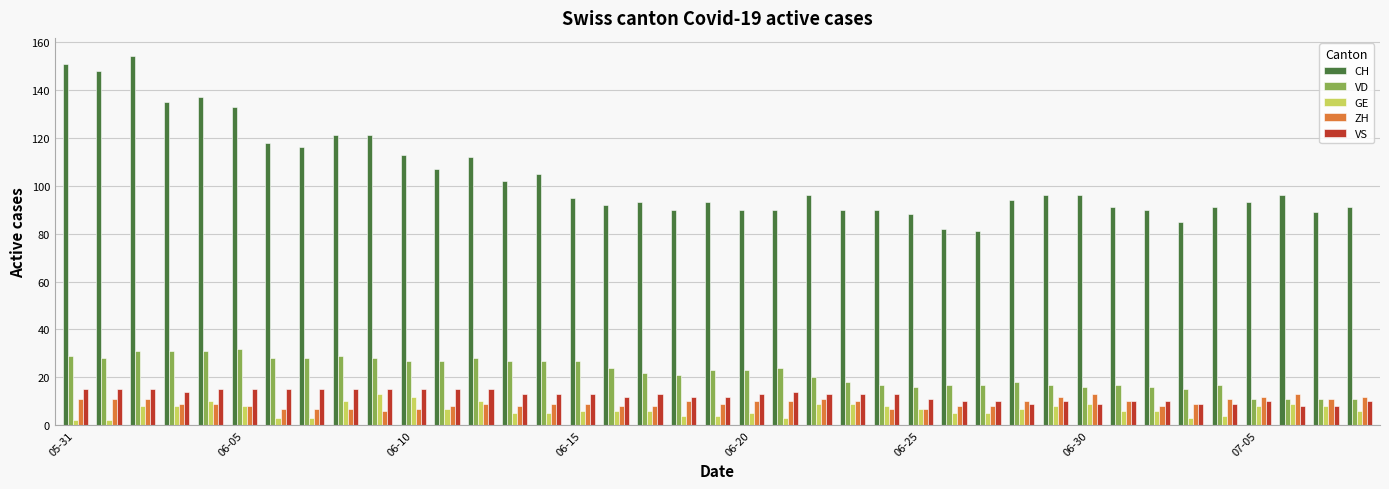

Which series has the largest range (max minus min)?

CH